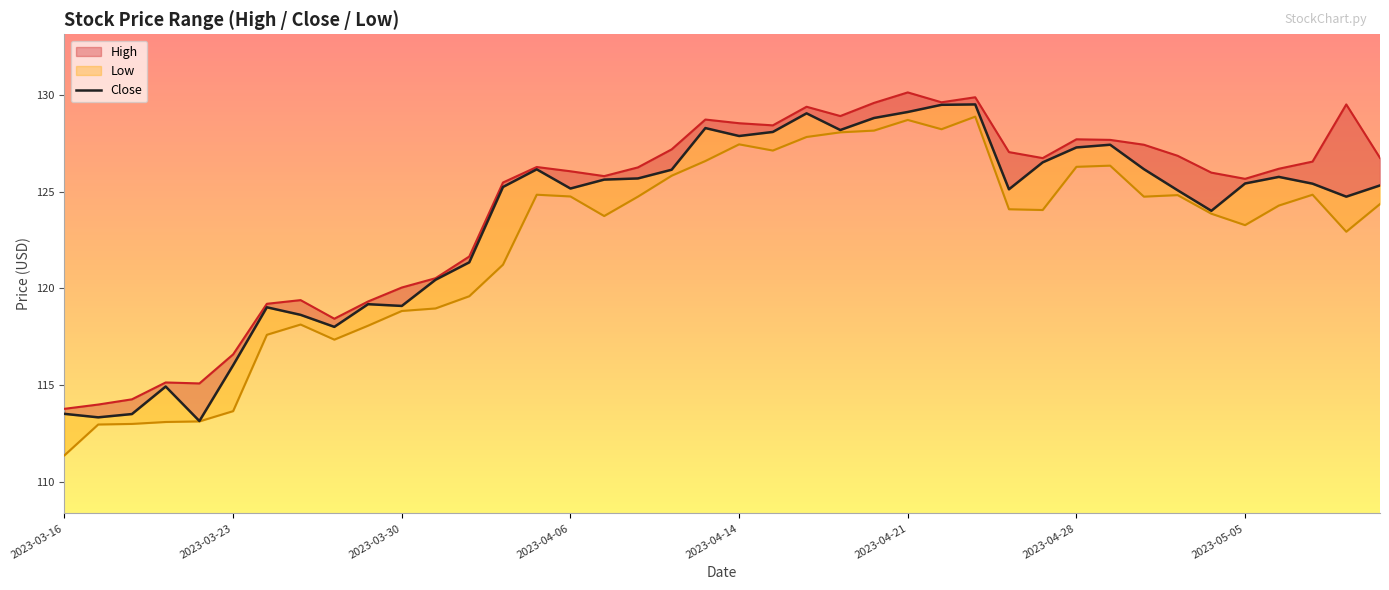

What is the value of the 3rd point from the left?

113.5